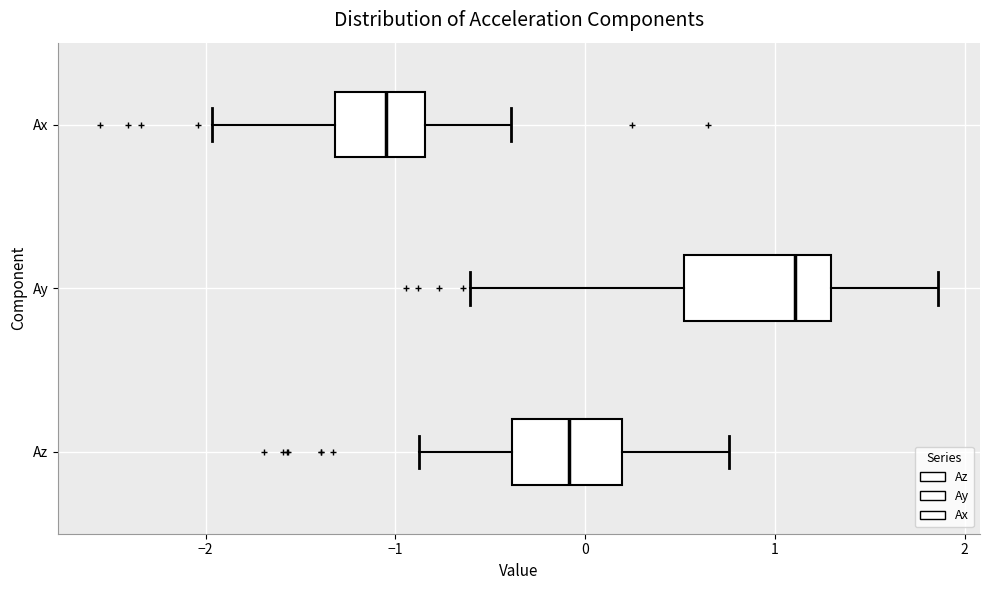

Which box's median line is the furthest to the left?

Ax